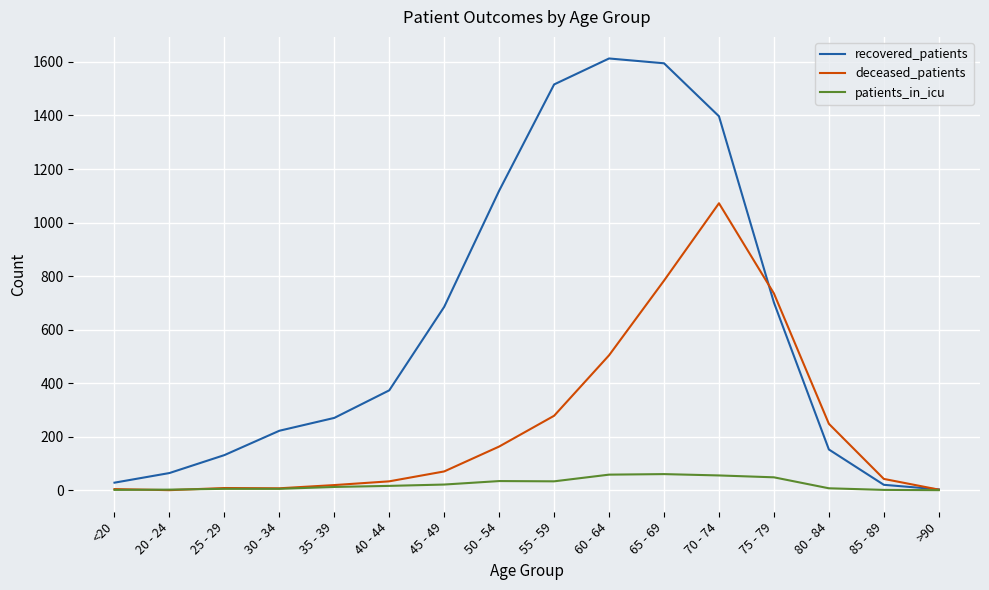

At how many categories does at least one series exceed 613?

7